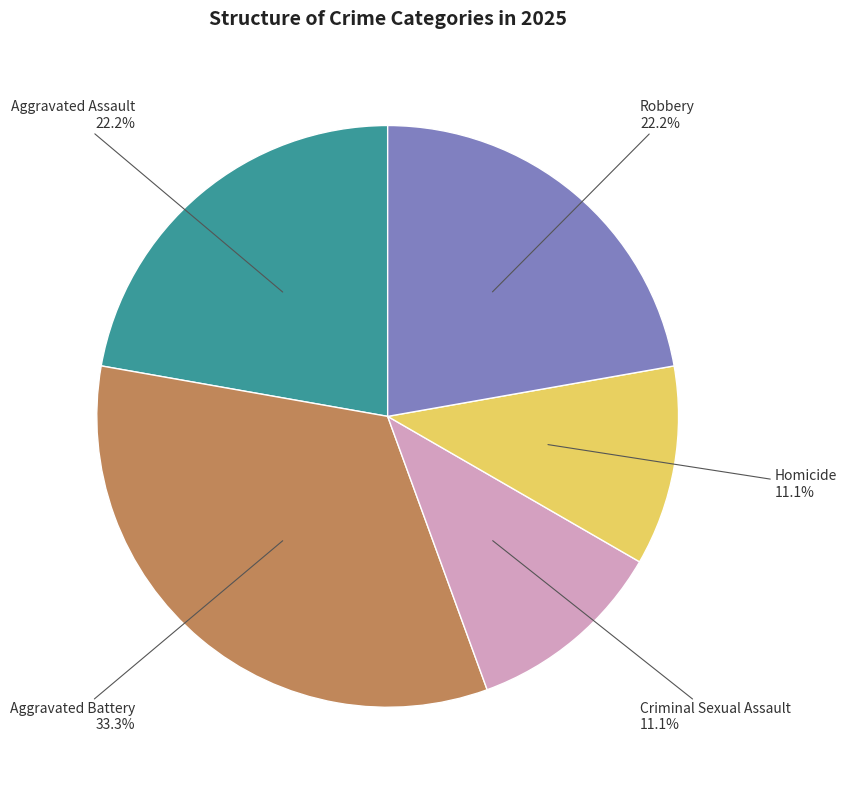

What is the ratio of the value at Robbery to the value at Aggravated Assault?

1.0